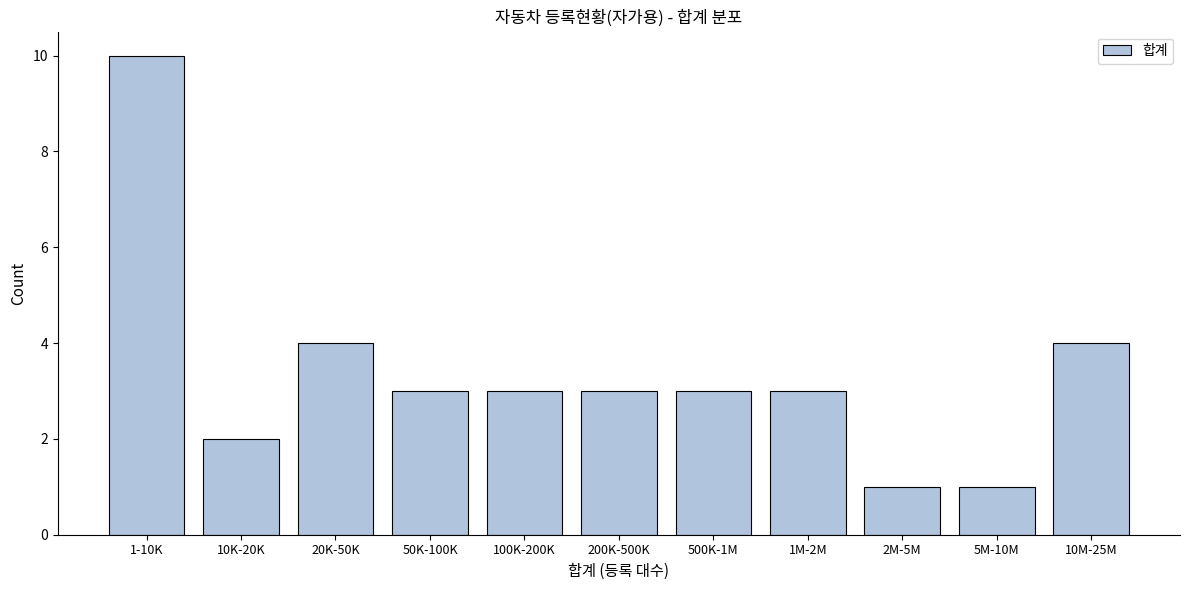

Reading left to right, extract all data points from this chart.

1-10K=10	10K-20K=2	20K-50K=4	50K-100K=3	100K-200K=3	200K-500K=3	500K-1M=3	1M-2M=3	2M-5M=1	5M-10M=1	10M-25M=4